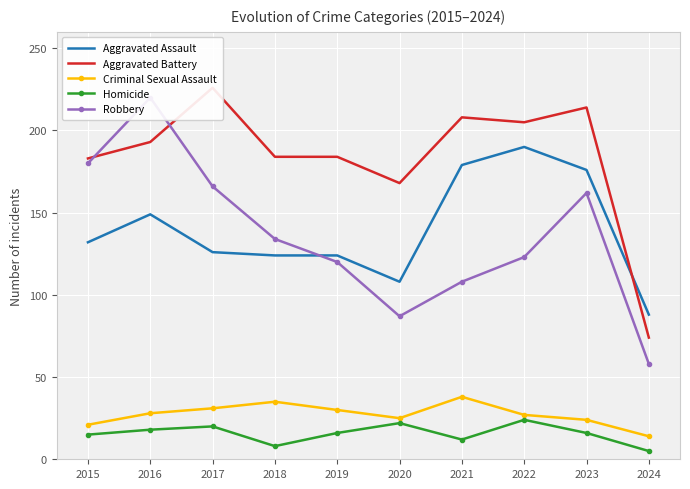

The Criminal Sexual Assault series shows 25 at 2020. True or false?

True